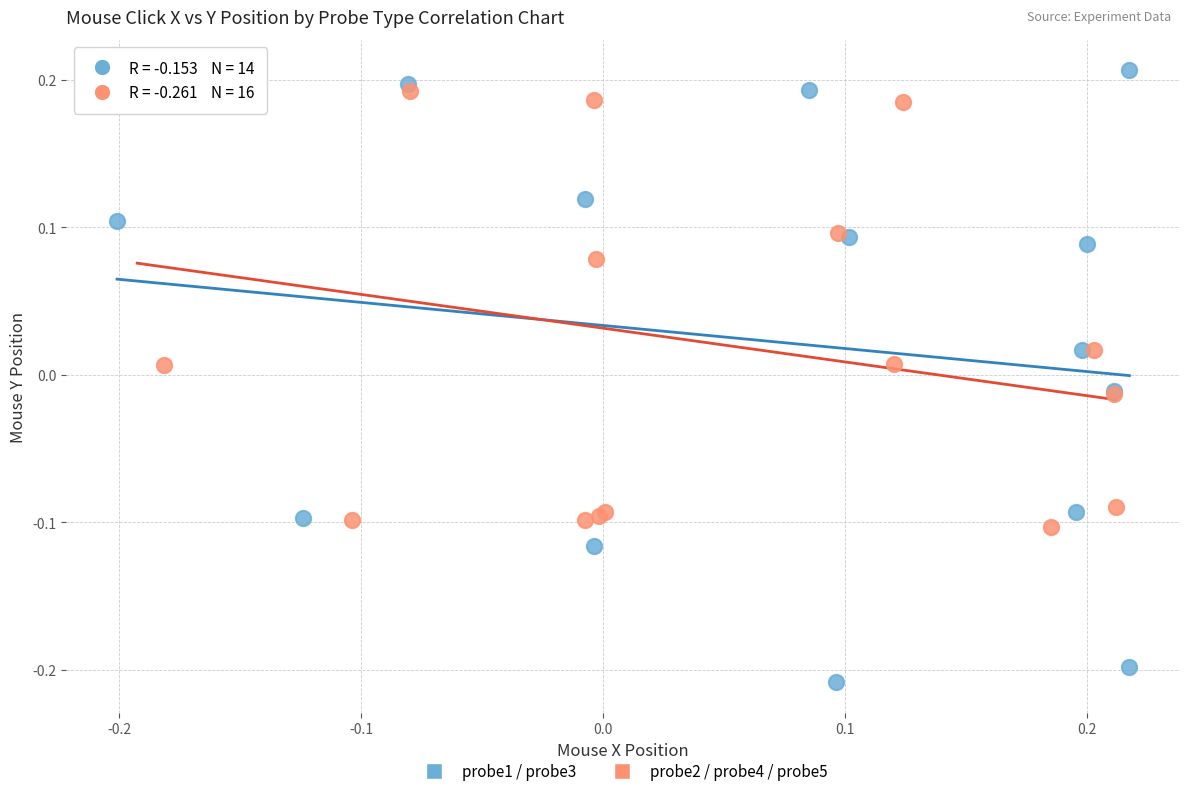

Which series contains the lowest Y value?

probe1 / probe3